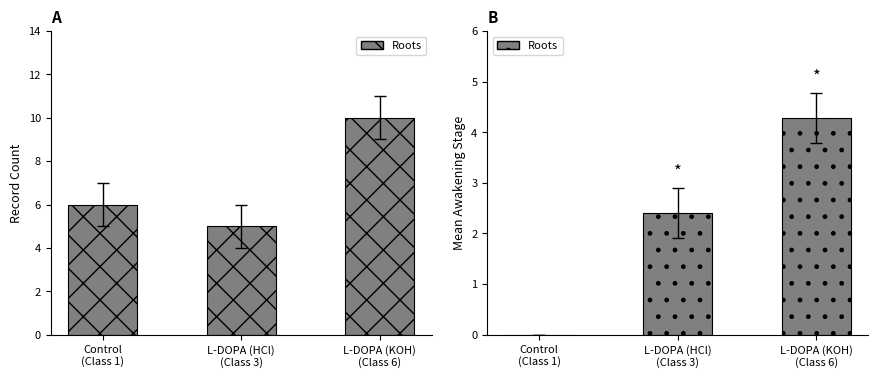

At which label does the data first exceed 2?

L-DOPA (HCl)
(Class 3)